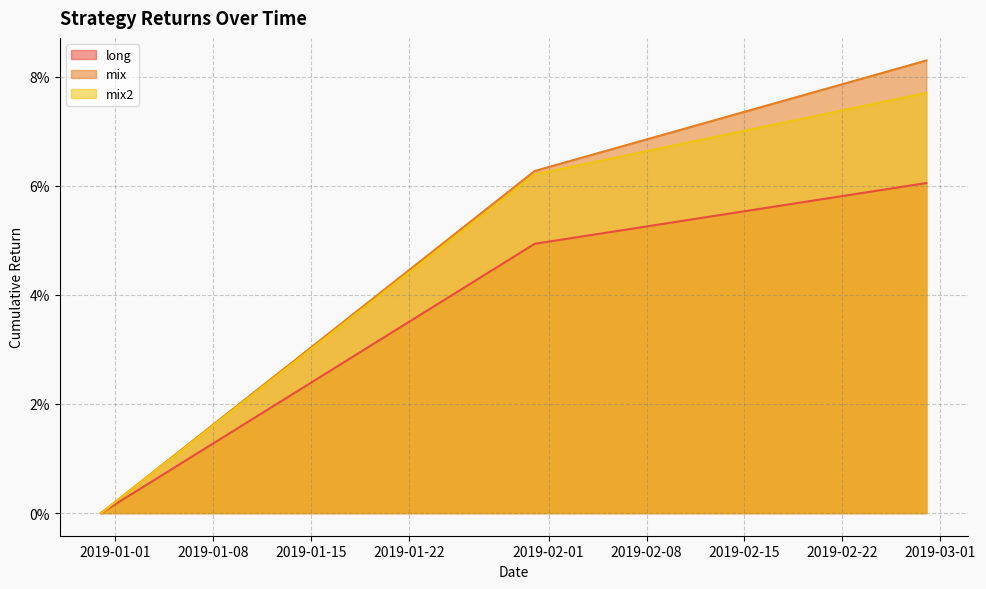

Read the mix value at 4.

0.1